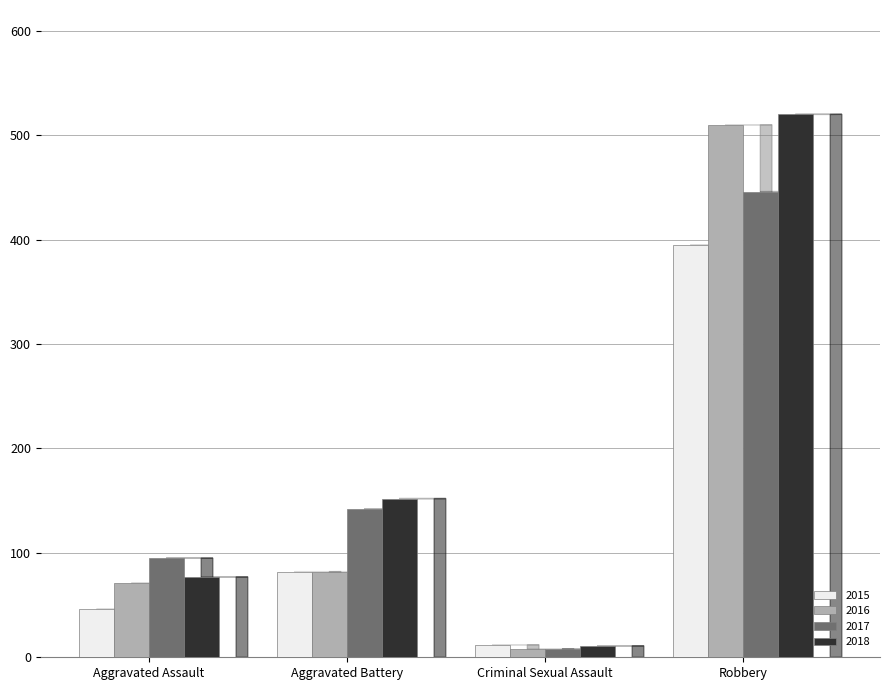

Rank the categories by 2017 value from lowest to highest.

Criminal Sexual Assault, Aggravated Assault, Aggravated Battery, Robbery